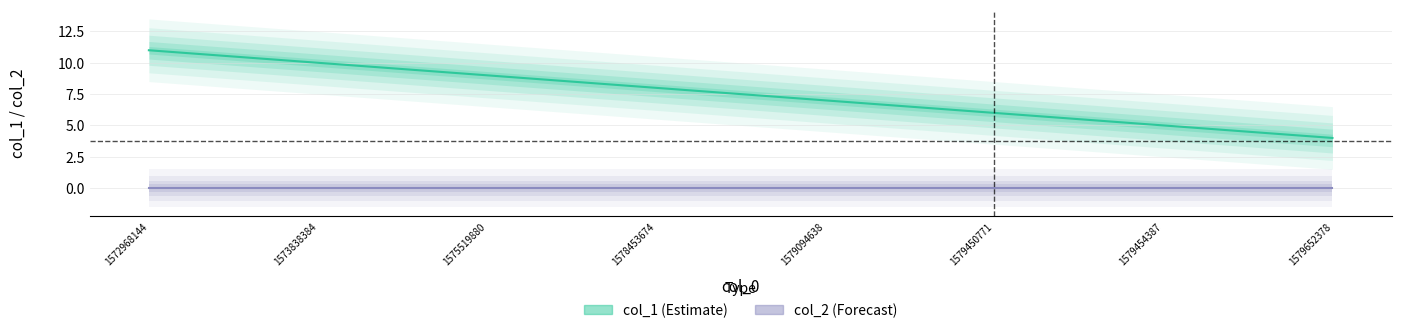

What are all the series names shown in the legend?

col_1, col_2